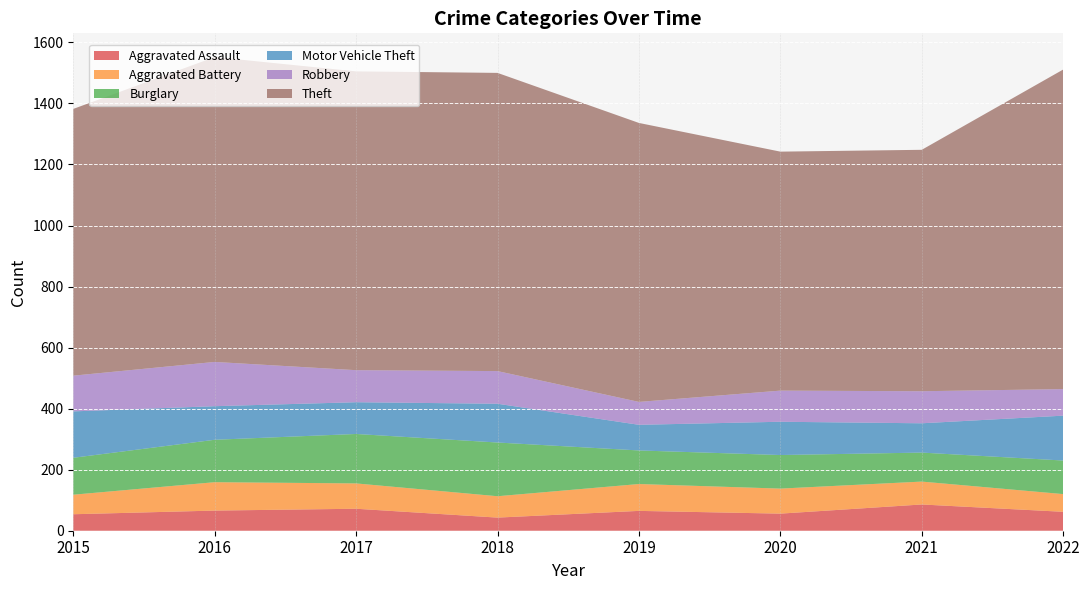

What is the minimum value for Motor Vehicle Theft?

84